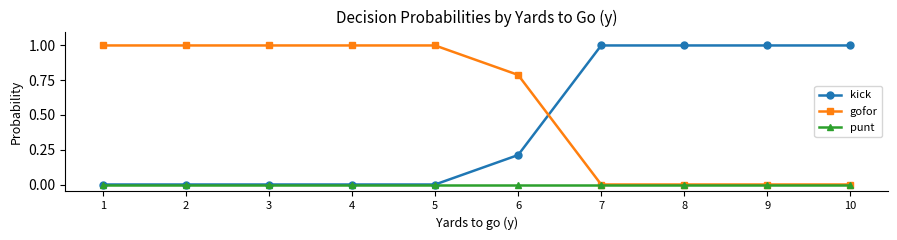

Where do gofor and kick first cross each other?

6 and 7